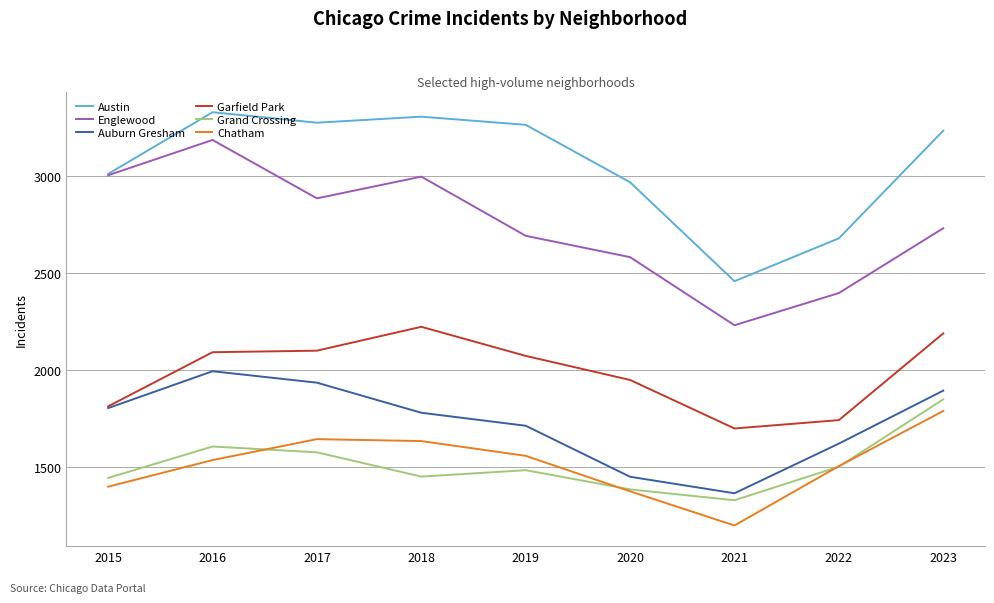

Which series changed the most between 2016 and 2018?

Auburn Gresham